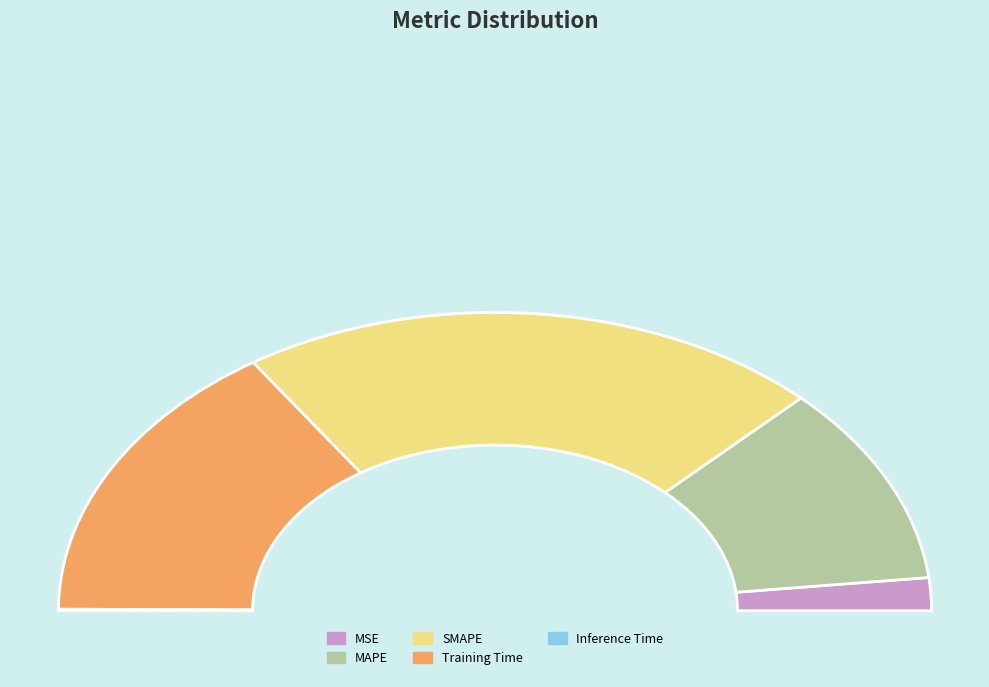

Does MSE represent more than half of the total?

No